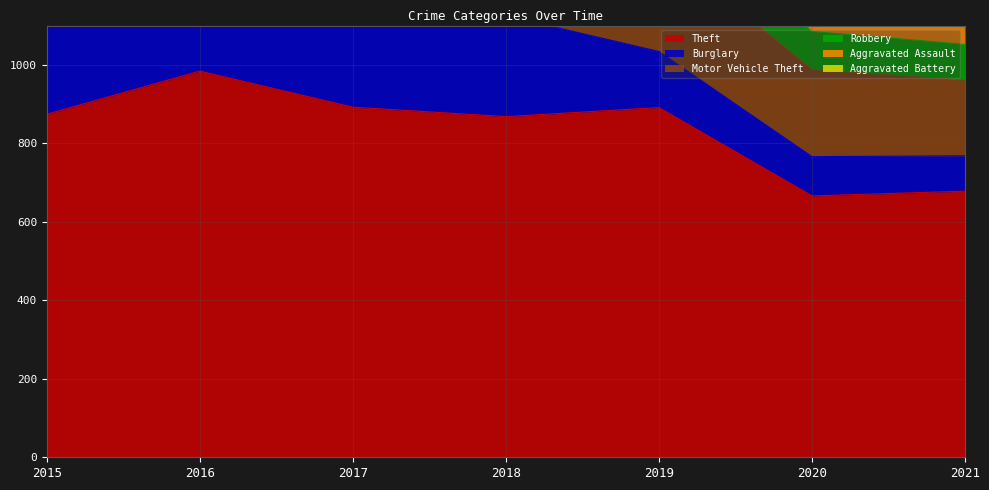

How many interior local peaks does the Aggravated Assault series have?

2